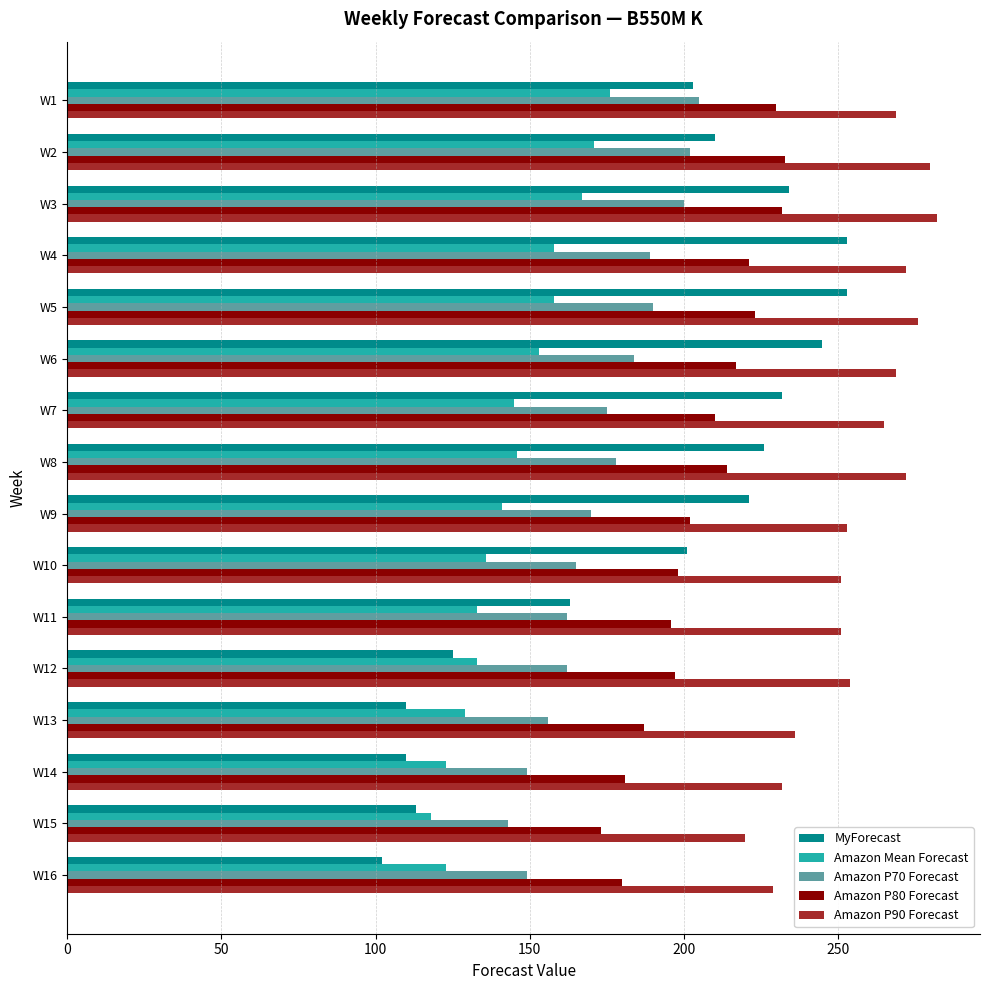

What is the sum of the Amazon P80 Forecast values at W5 and W7?

433